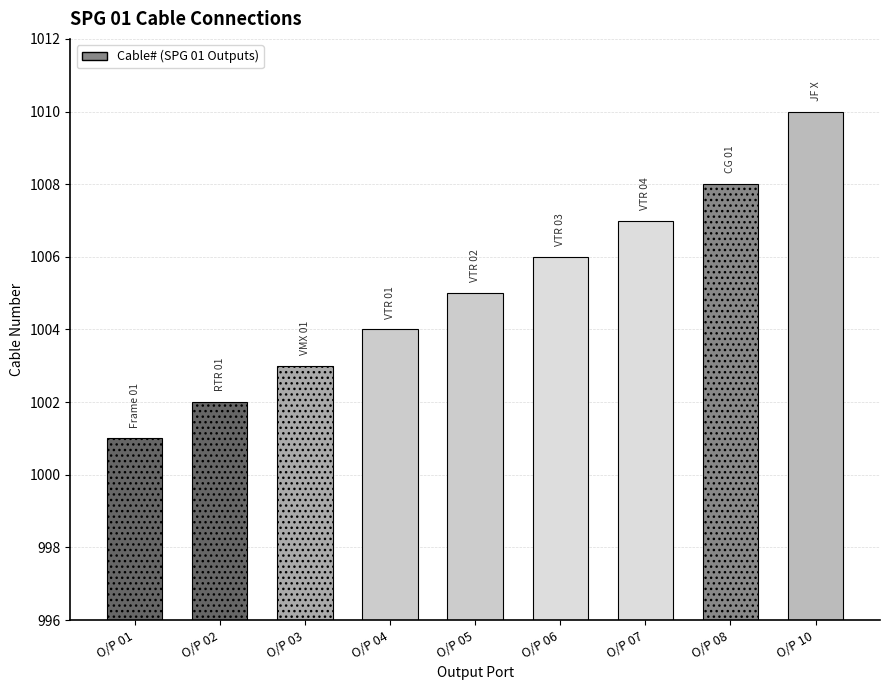

Reading left to right, what are all the values shown in this chart?

O/P 01=1001	O/P 02=1002	O/P 03=1003	O/P 04=1004	O/P 05=1005	O/P 06=1006	O/P 07=1007	O/P 08=1008	O/P 10=1010